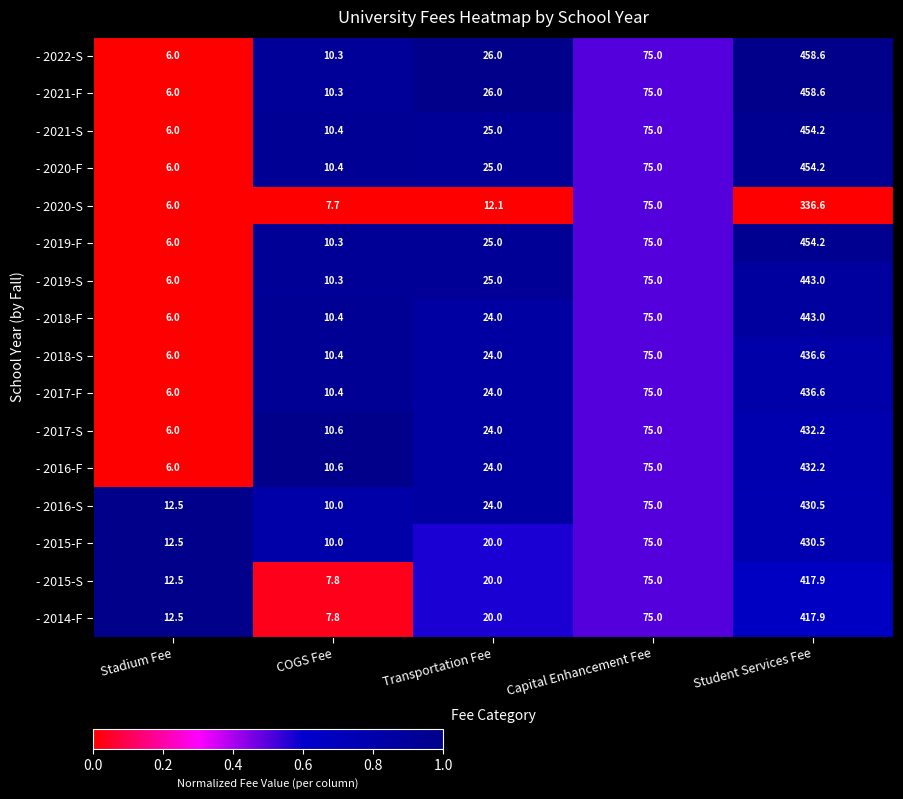

Is it true that - 2016-F equals 432.2 at Student Services Fee?

True